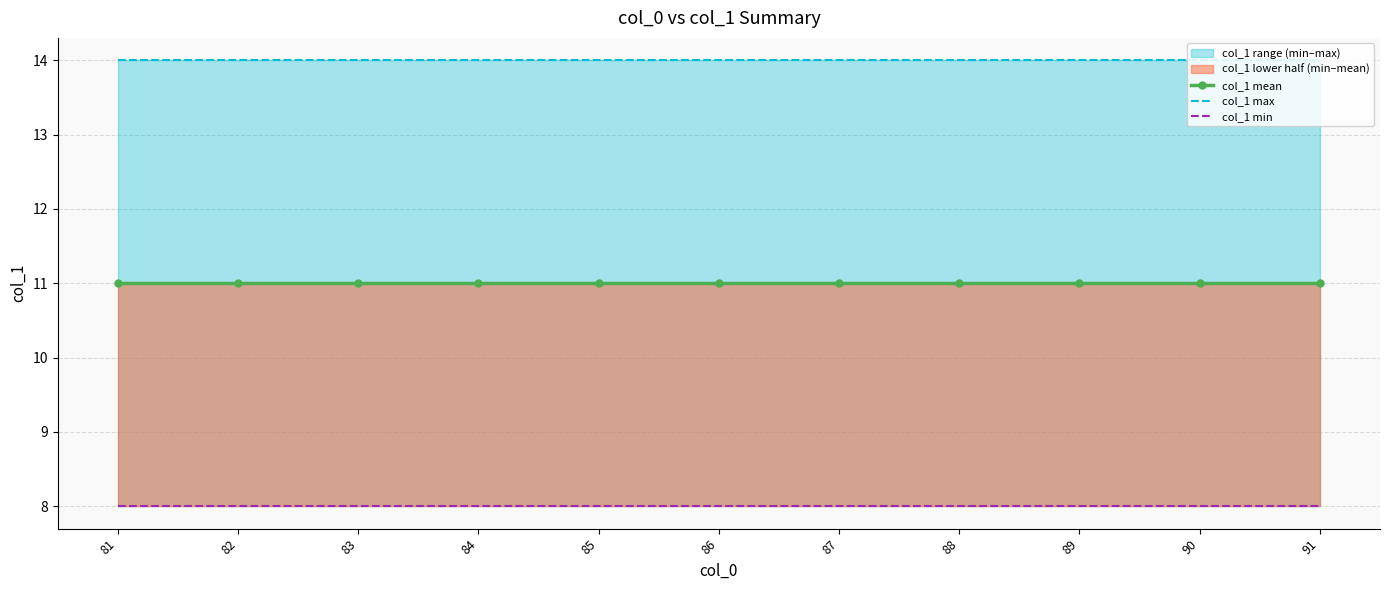

What is the sum of all col_1 min values?

88